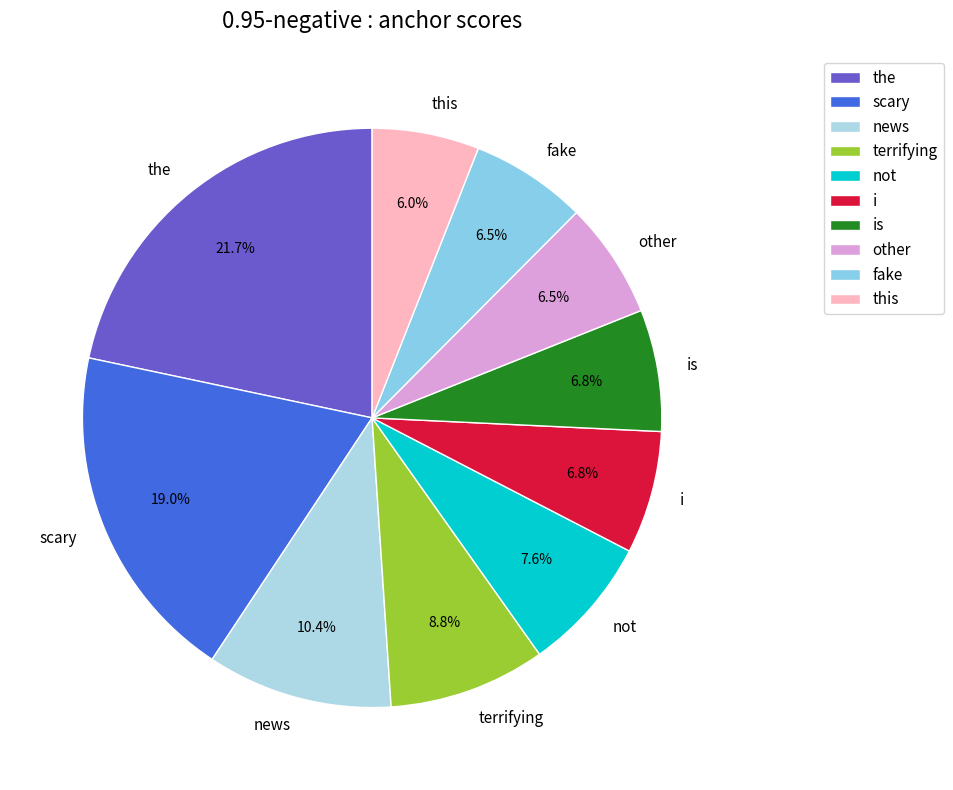

Is it true that the is 15% of the pie?

False